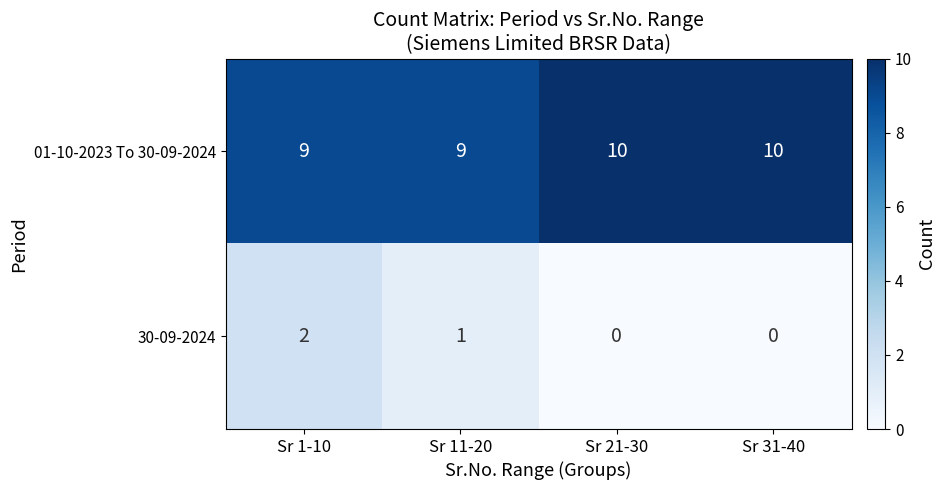

What is the sum of all 01-10-2023 To 30-09-2024 values?

38